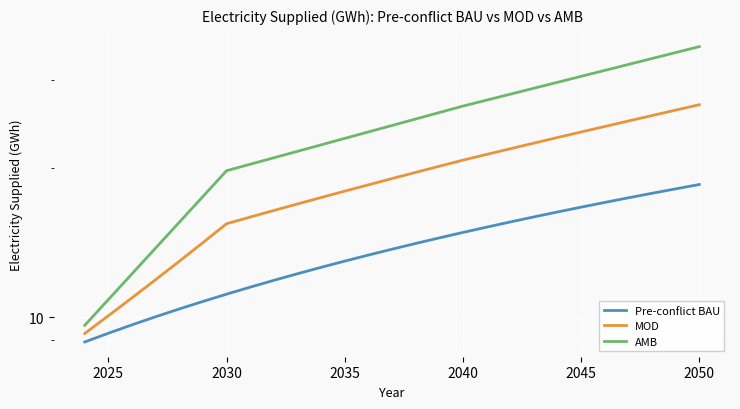

At how many categories does at least one series exceed 22?

17